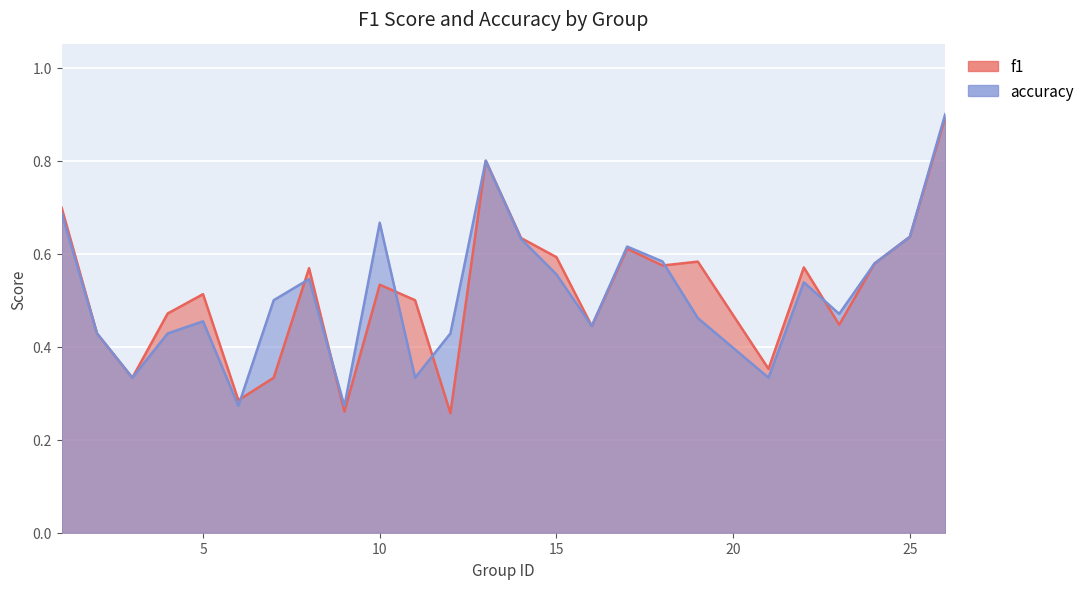

What is the value of the f1 point at the 9th from the left?

0.3